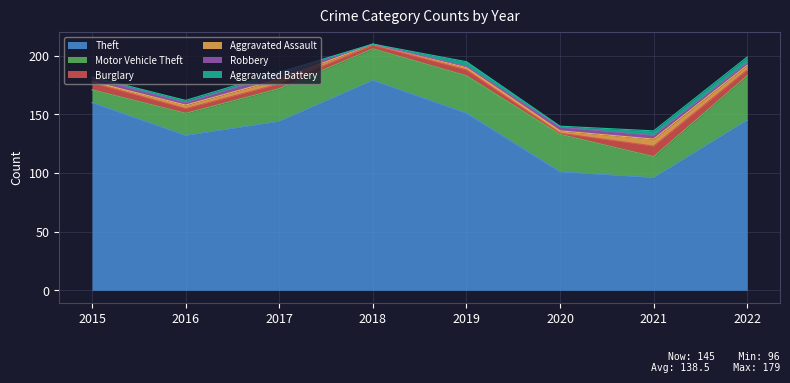

What is the difference between the highest and lowest values at 2015?

159